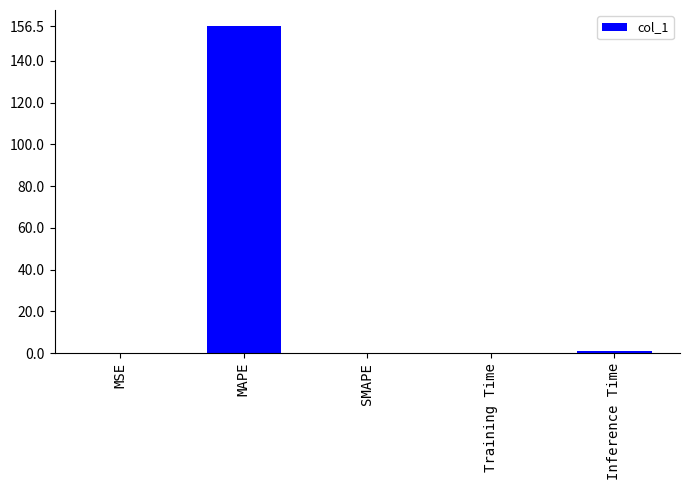

What is the sum of all values?

157.8